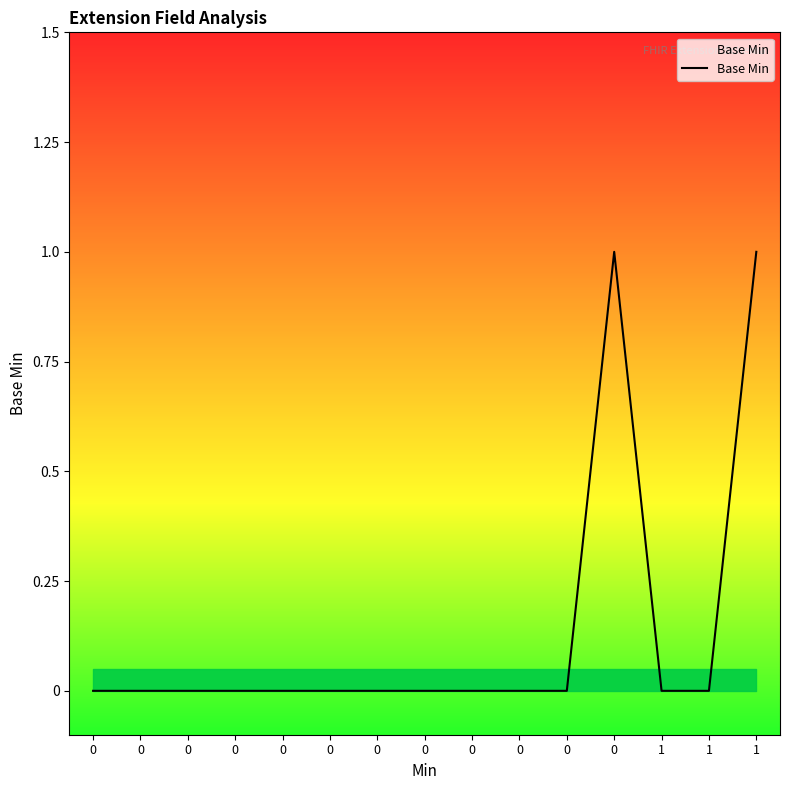

Reading right to left, what are all the values shown in this chart?

1=1	1=0	1=0	0=1	0=0	0=0	0=0	0=0	0=0	0=0	0=0	0=0	0=0	0=0	0=0